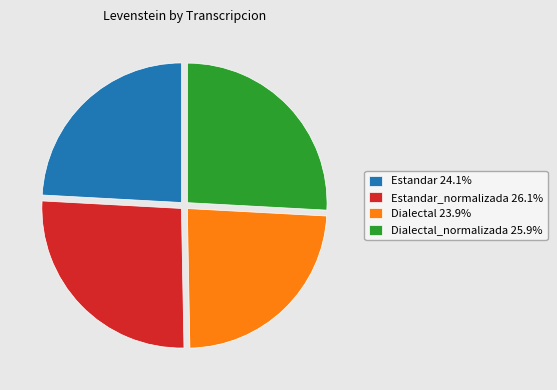

Is there any slice that represents more than half of the pie?

No